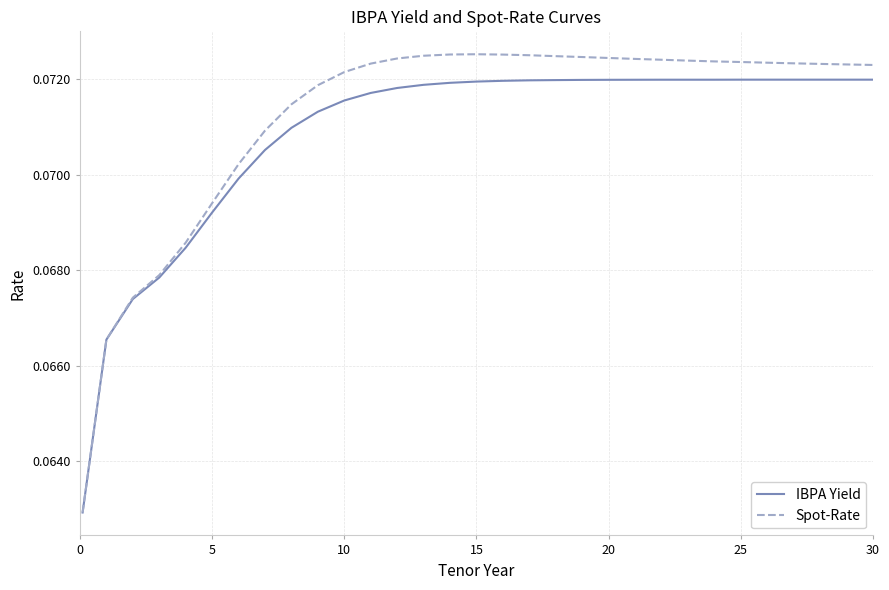

How many series are shown in this chart?

2